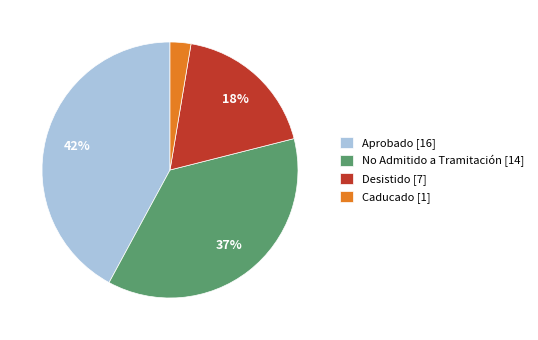

To the nearest percent, what is the difference between the largest and smallest slice percentages?

39%